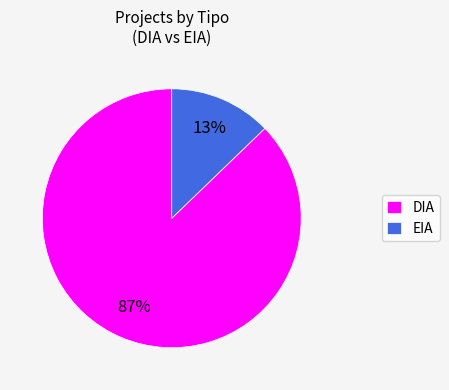

True or false: DIA accounts for 87% of the total.

True